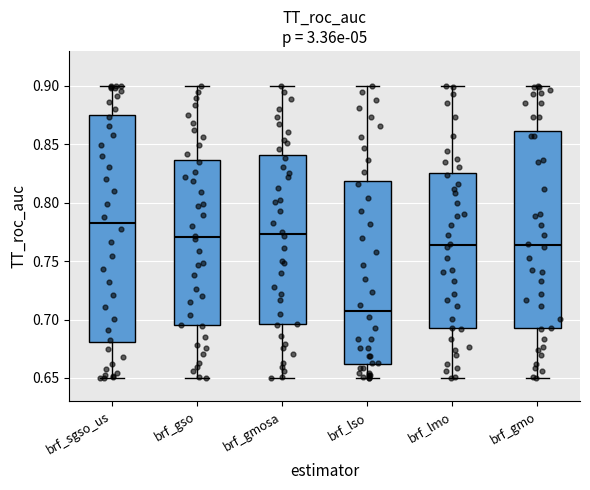

Where is the lower edge of the box for brf_gso on the y-axis? The values are not printed on the chart, so give them approximately, as read against the axis.

0.695